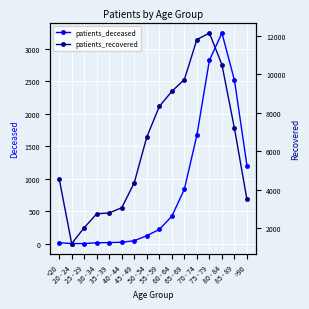

List the series in order of their peak value, highest first.

patients_recovered, patients_deceased